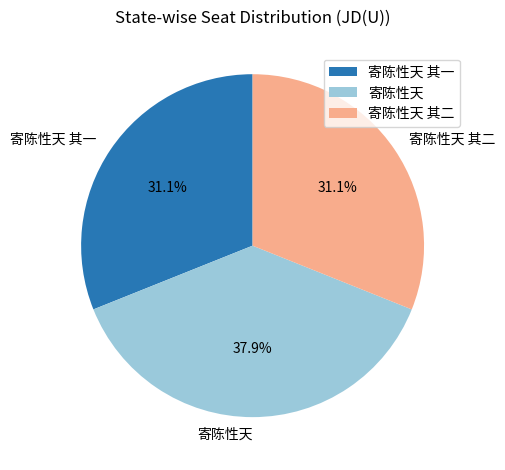

How much of the chart is everything except 寄陈性天 其一?

68.9%